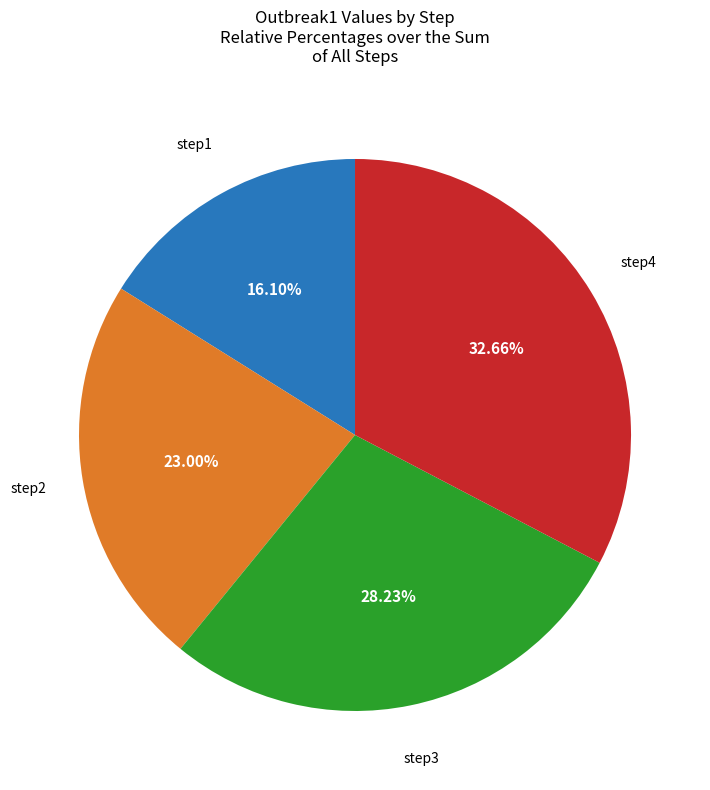

To the nearest percent, what is the difference between the largest and smallest slice percentages?

17%